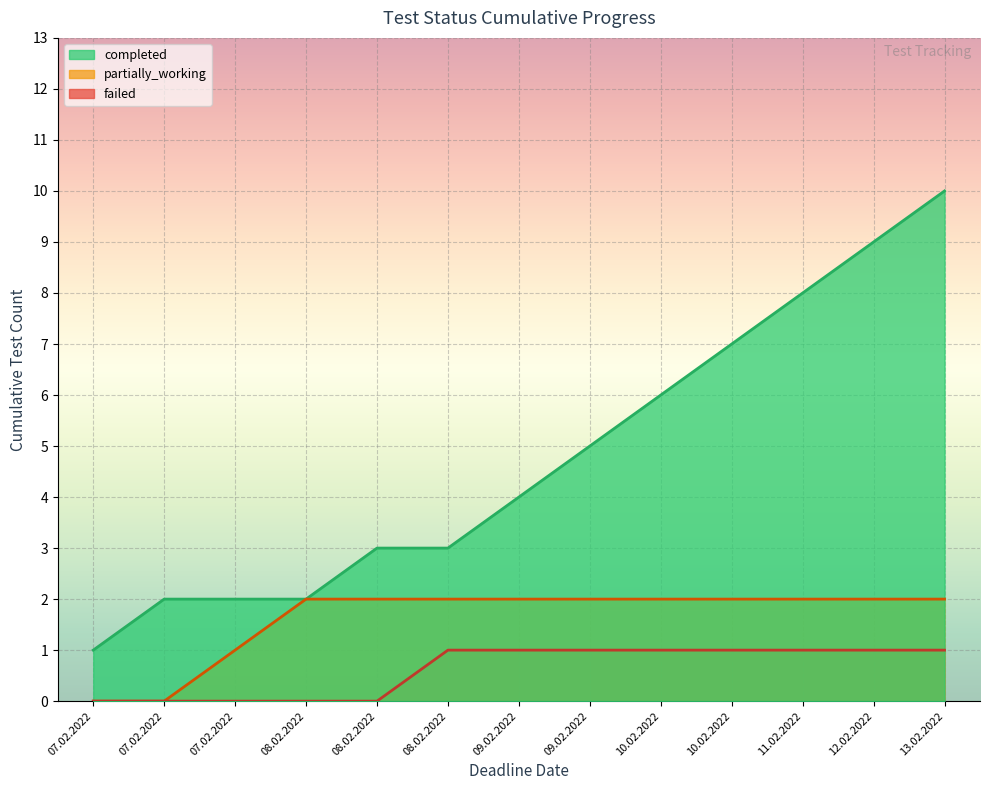

What is the change in value from 08.02.2022 to 10.02.2022?

+3